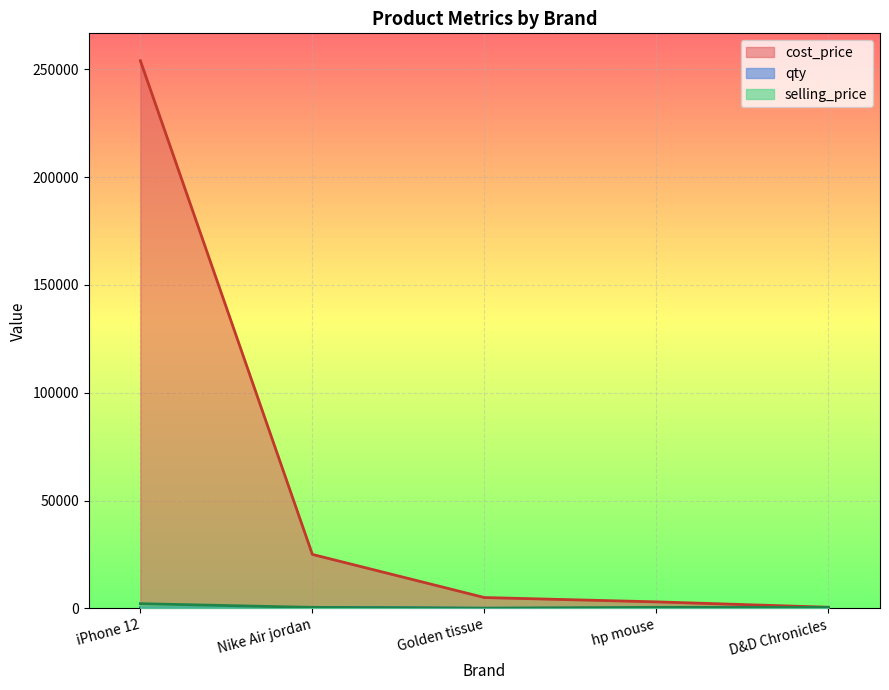

What is the difference between the cost_price values at D&D Chronicles and hp mouse?

2500